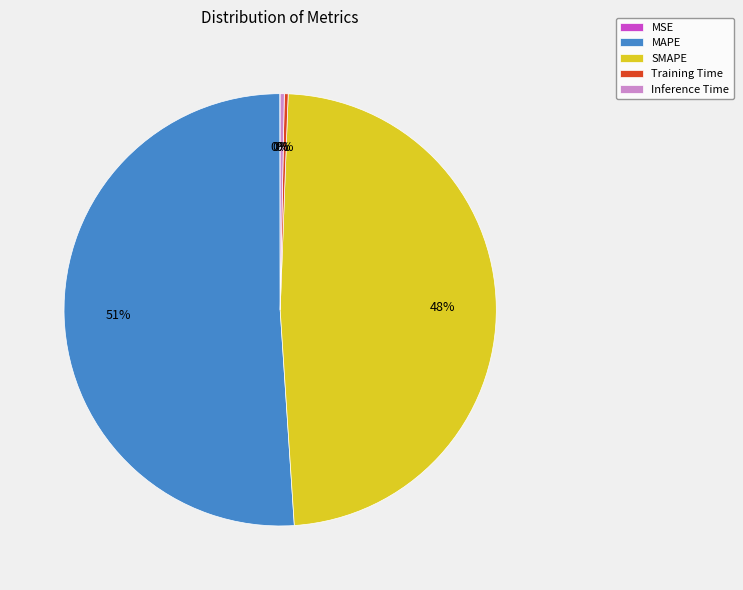

True or false: Training Time accounts for 0% of the total.

True